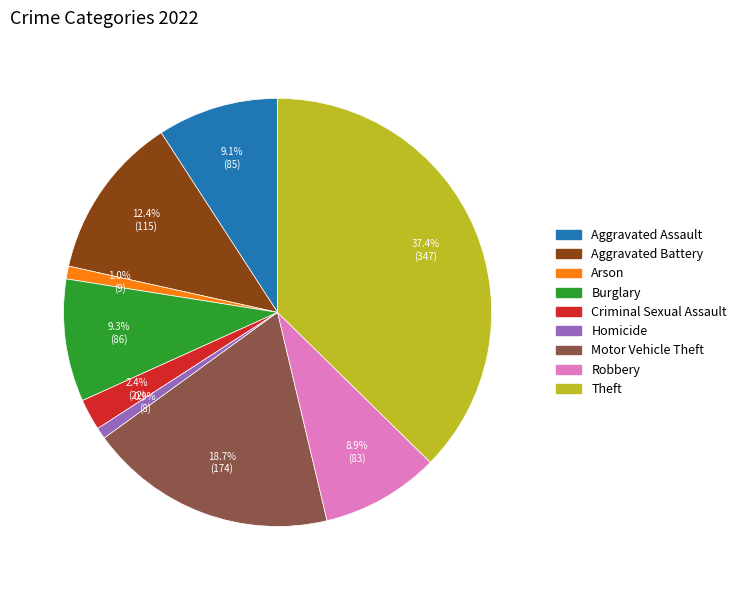

What portion of the pie excludes Arson?

99.0%